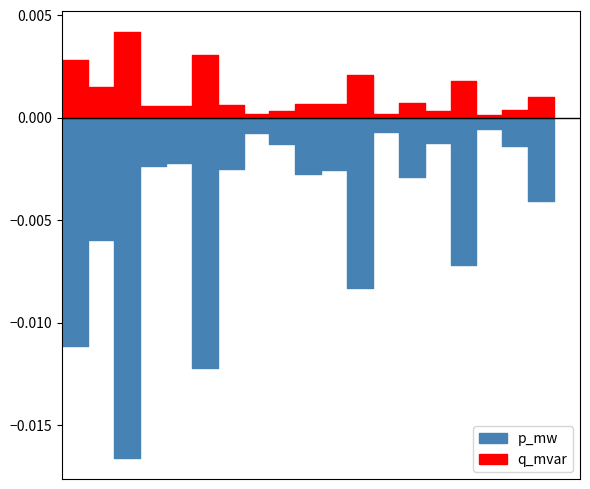

Which category has the lowest value in the q_mvar series?

16